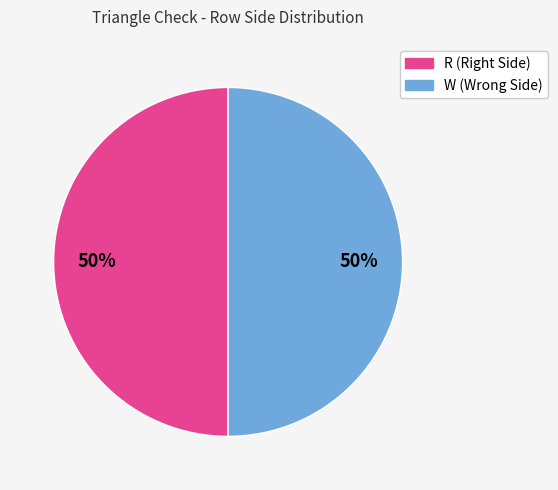

To the nearest percent, what is the average slice percentage?

50%